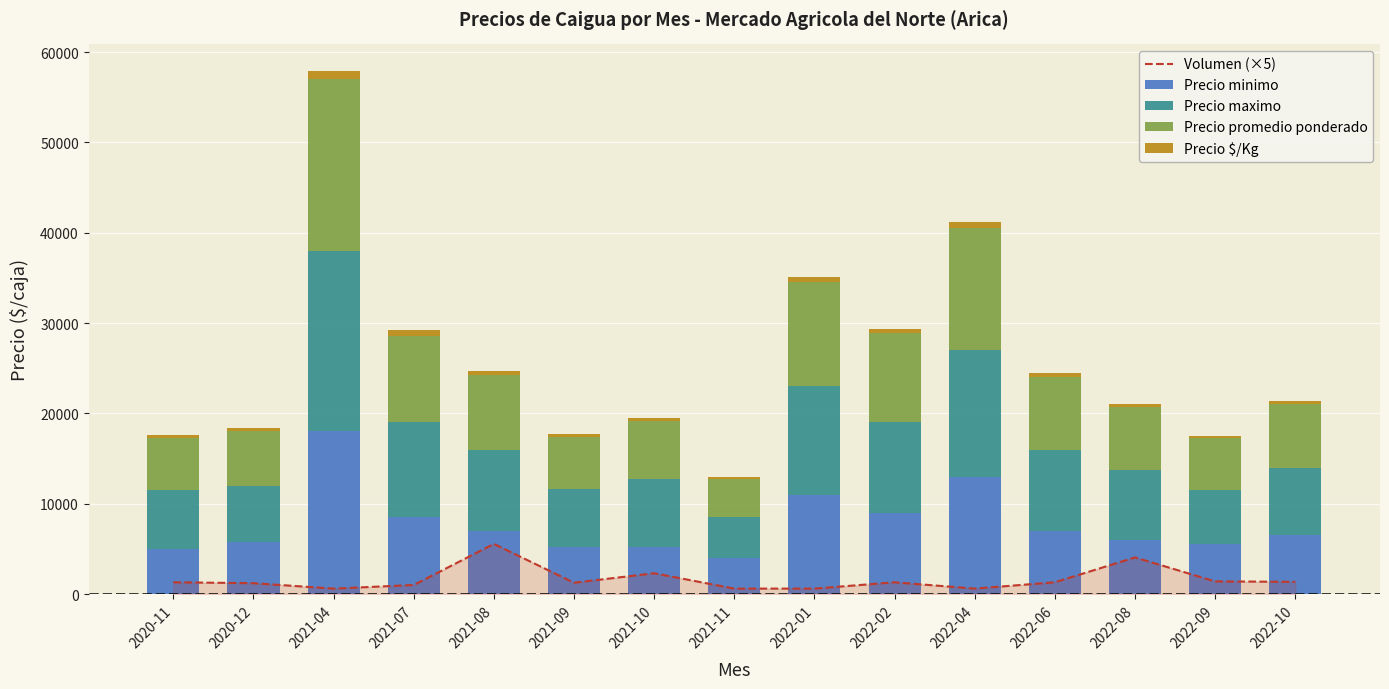

List the labels in order of Precio $/Kg value, smallest first.

2021-11, 2021-09, 2022-09, 2021-10, 2022-10, 2022-08, 2020-12, 2020-11, 2022-06, 2021-08, 2022-02, 2022-01, 2021-07, 2022-04, 2021-04